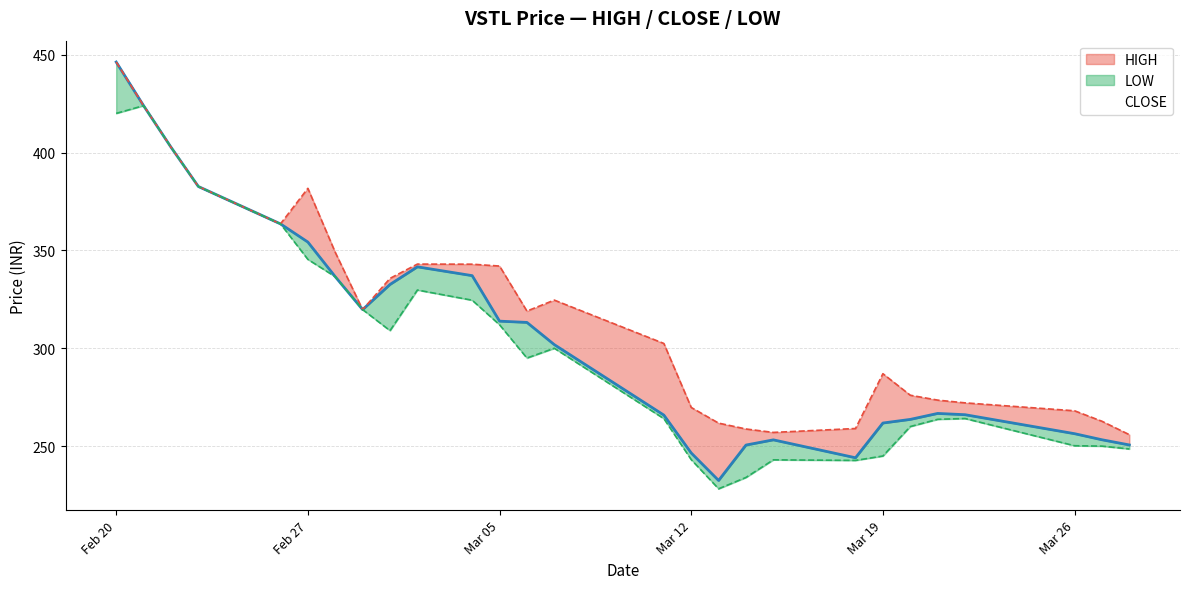

What is the value of the CLOSE point at the 20th from the left?

244.1